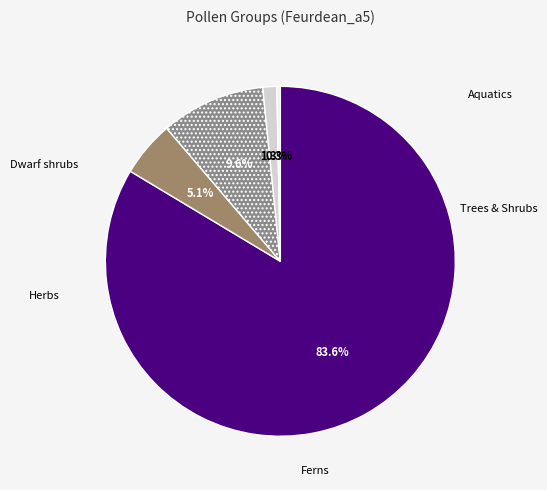

Which has a higher value, Herbs or Dwarf shrubs?

Herbs